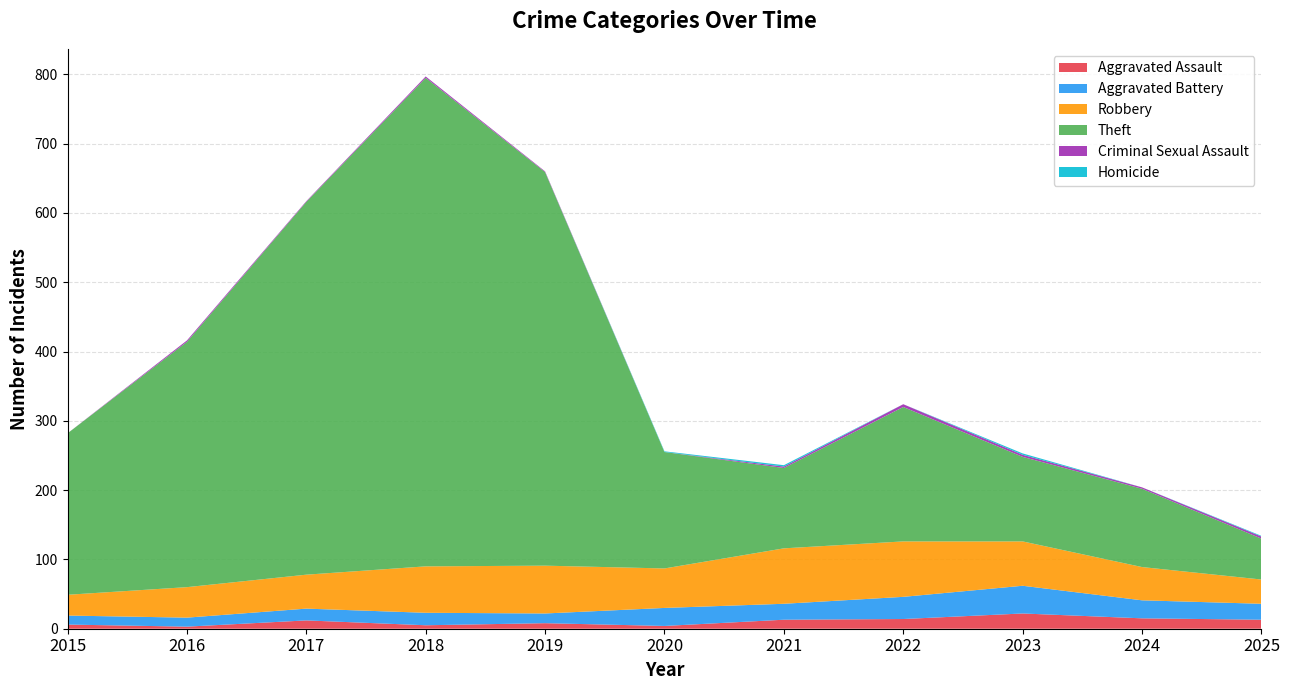

Reading left to right, what are all the values shown in this chart?

Aggravated Assault: 2015=6	2016=3	2017=12	2018=5	2019=8	2020=4	2021=13	2022=14	2023=22	2024=15	2025=13
Aggravated Battery: 2015=13	2016=13	2017=17	2018=18	2019=14	2020=26	2021=23	2022=32	2023=40	2024=26	2025=23
Robbery: 2015=30	2016=44	2017=49	2018=67	2019=69	2020=57	2021=80	2022=80	2023=64	2024=48	2025=35
Theft: 2015=233	2016=354	2017=538	2018=705	2019=568	2020=168	2021=116	2022=194	2023=122	2024=113	2025=59
Criminal Sexual Assault: 2015=0	2016=2	2017=1	2018=2	2019=1	2020=0	2021=2	2022=4	2023=3	2024=2	2025=3
Homicide: 2015=0	2016=0	2017=0	2018=0	2019=0	2020=1	2021=2	2022=0	2023=2	2024=0	2025=1